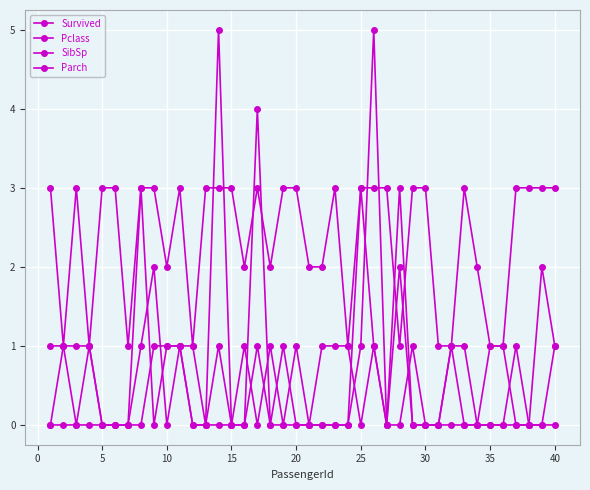

Count the number of categories in the chart.

40